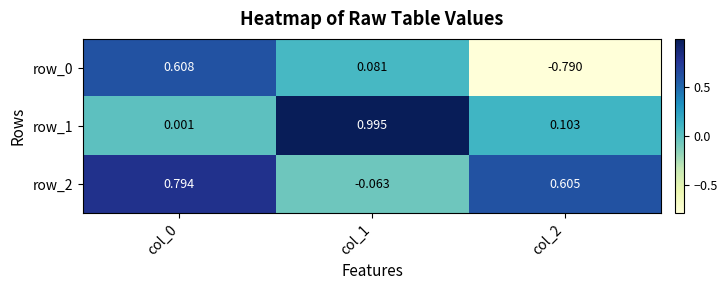

Is the value of row_2 at col_2 greater than the value of row_0 at col_0?

No